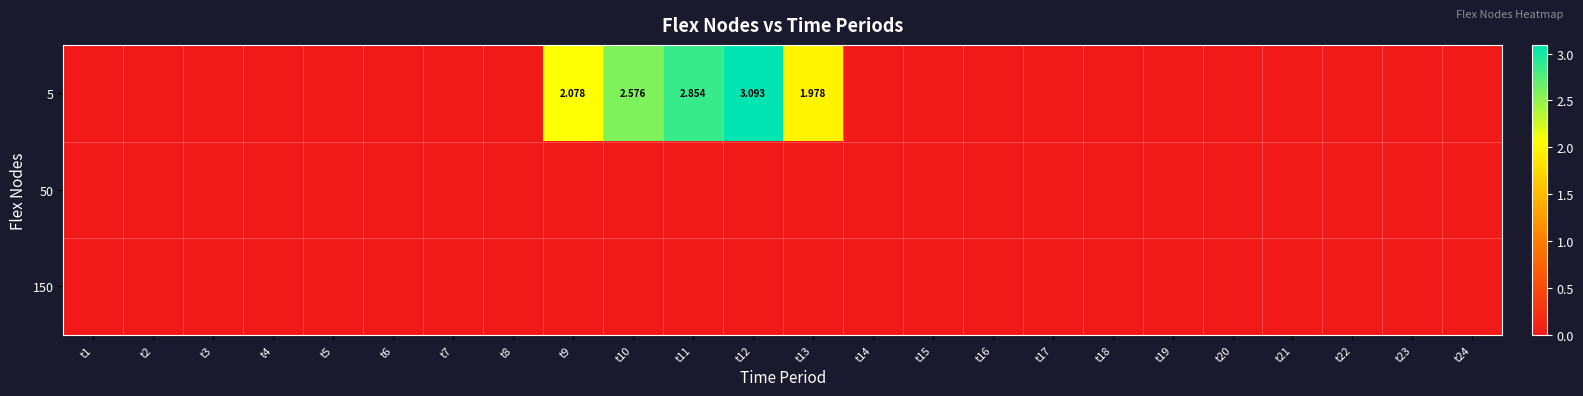

Is it true that 50 equals -0.0 at t9?

True